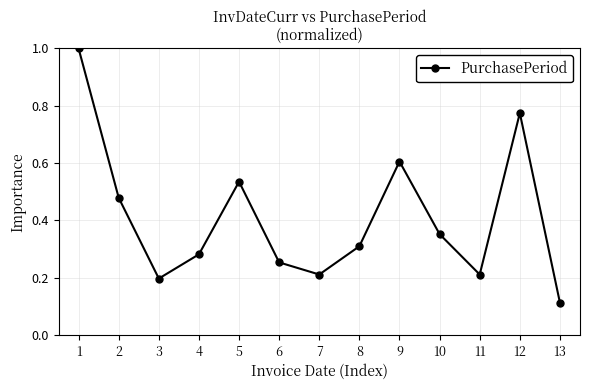

Is this an area chart (filled region under the line)?

No